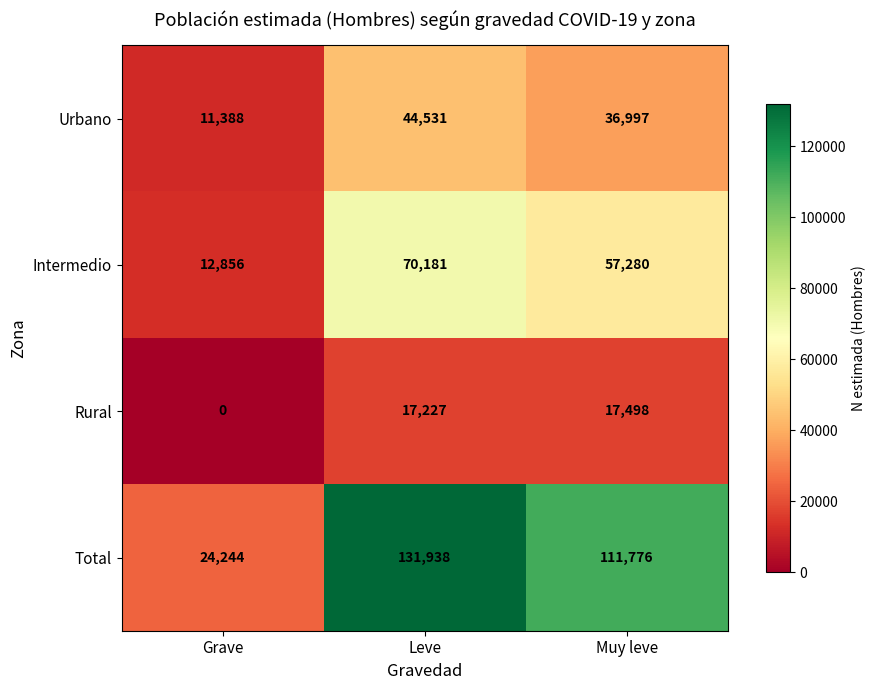

How many positive values does the Rural series have?

2